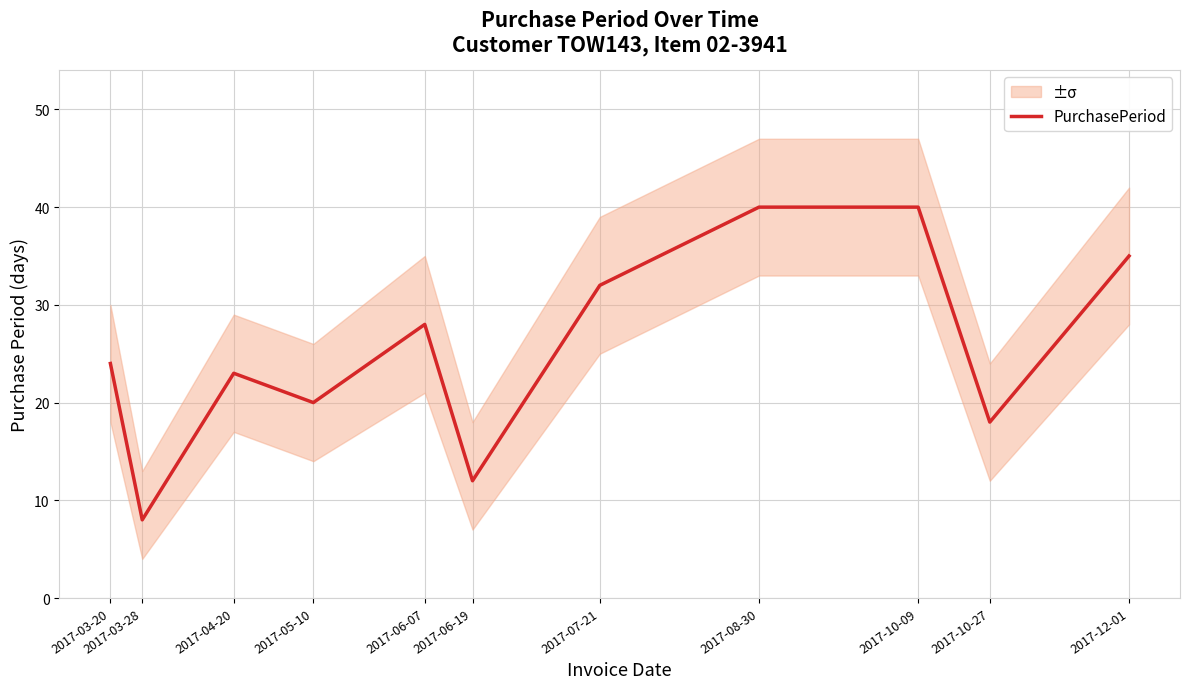

What is the difference between the maximum and second lowest values?

28